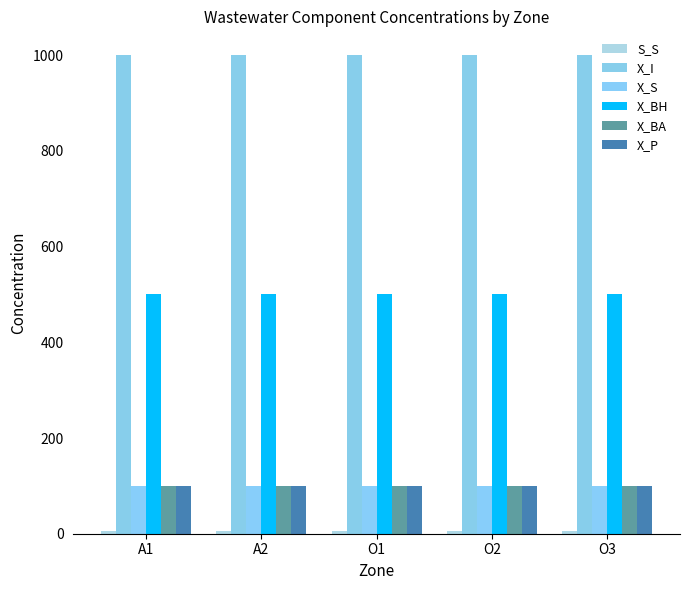

How many data points does each series have?

5